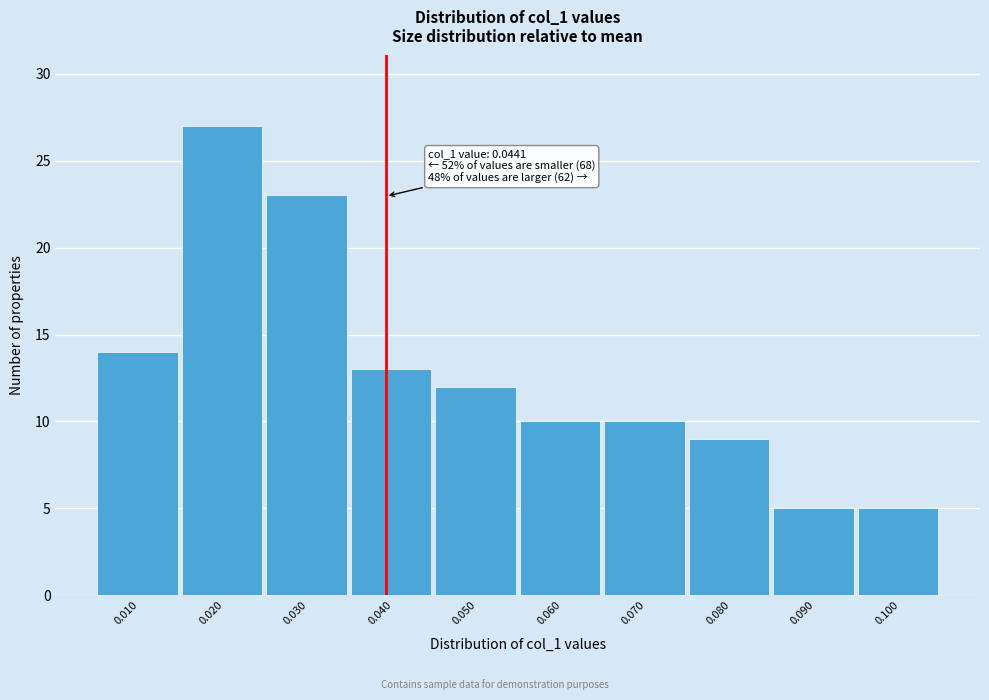

Reading left to right, list all the values displayed in this chart.

0.010=14	0.020=27	0.030=23	0.040=13	0.050=12	0.060=10	0.070=10	0.080=9	0.090=5	0.100=5